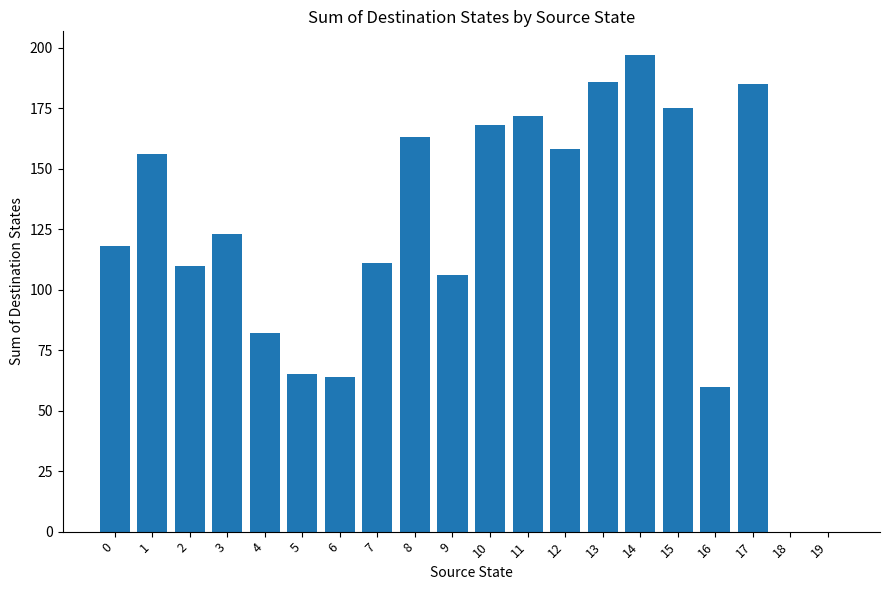

Which label corresponds to the largest value in the chart?

14